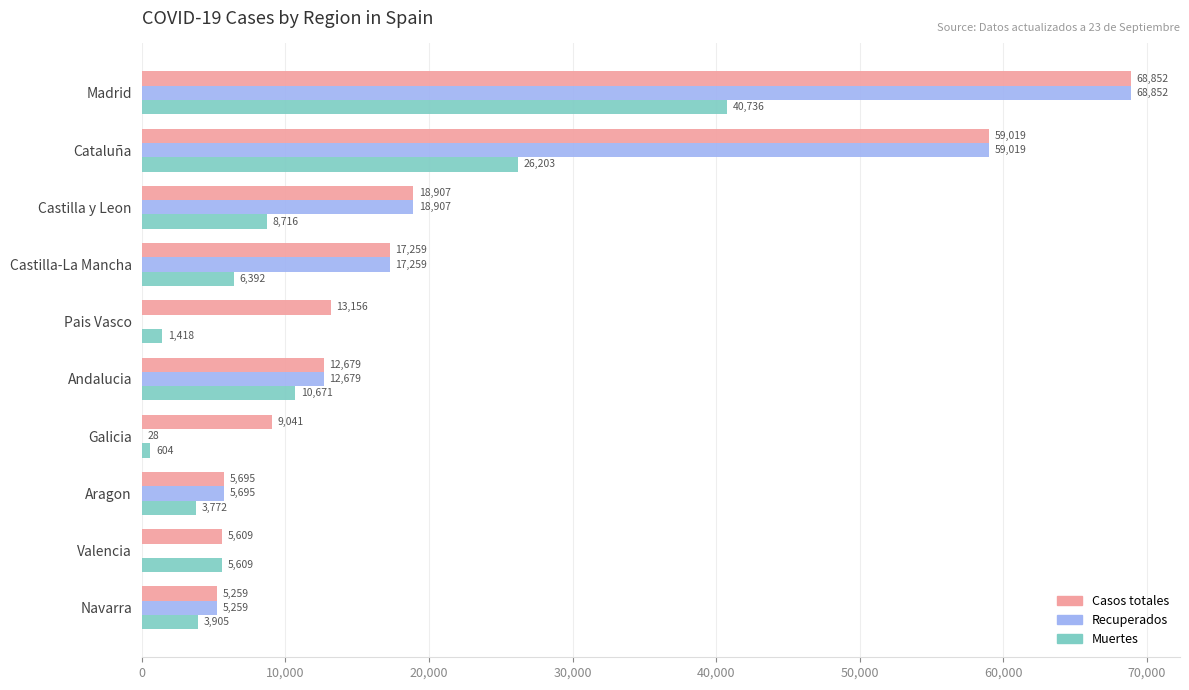

At which label does Casos totales reach its peak?

Madrid